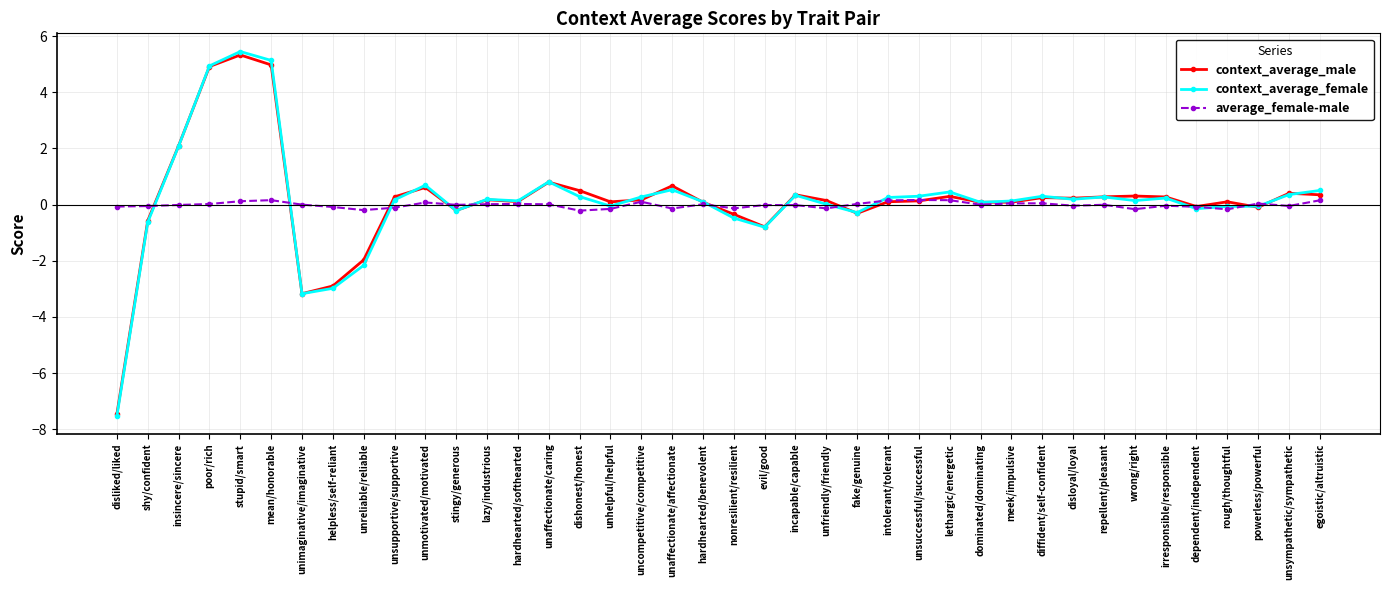

Rank the series by their maximum value, from lowest to highest.

average_female-male, context_average_male, context_average_female